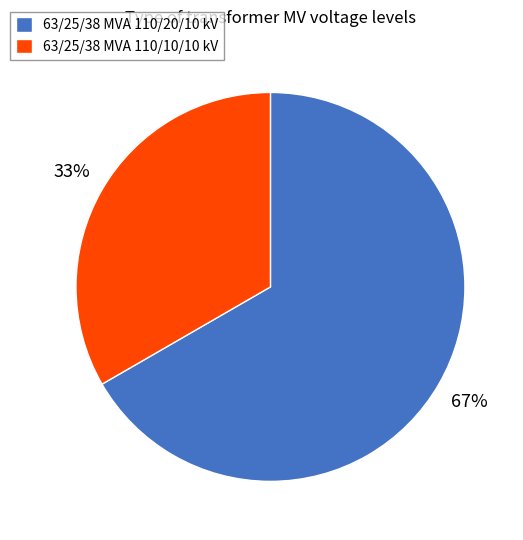

Is it true that 63/25/38 MVA 110/10/10 kV is 33% of the pie?

True